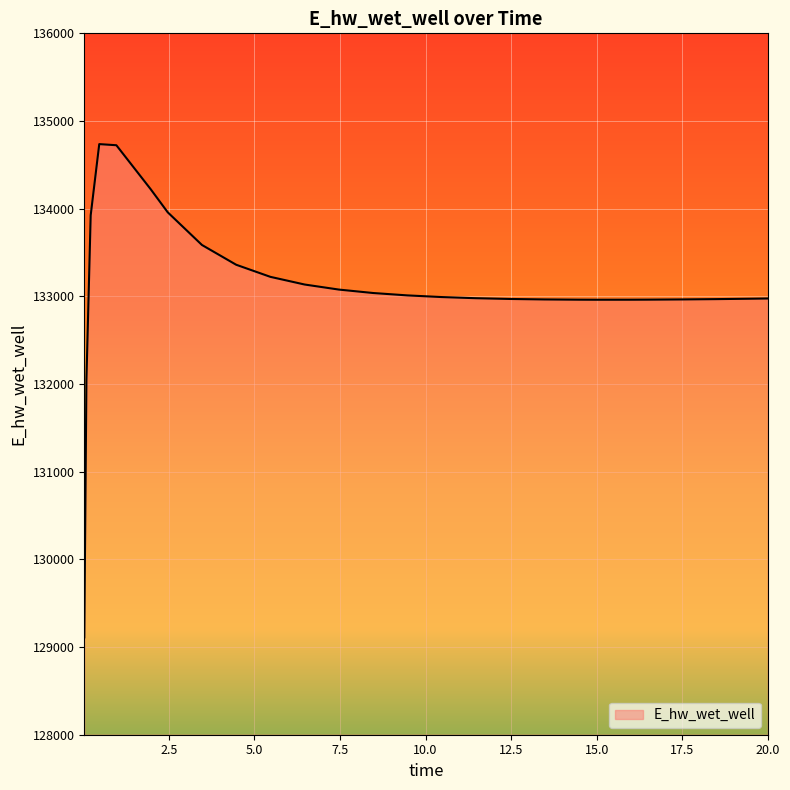

What is the difference between the maximum and minimum values?

5625.9